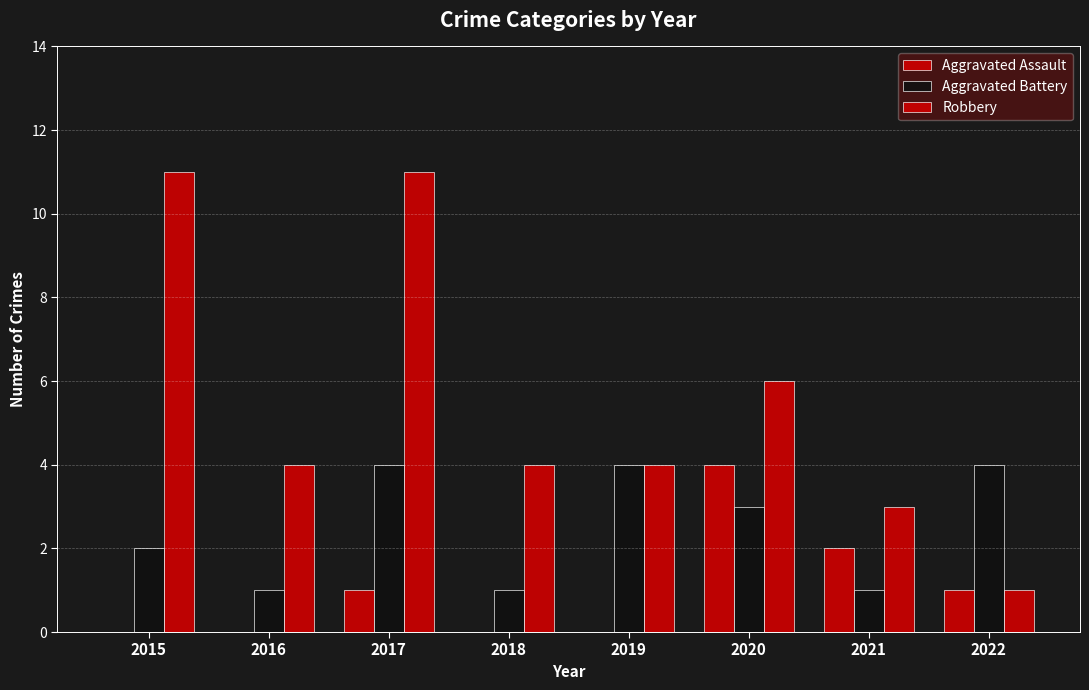

Between 2016 and 2022, which series saw the biggest shift?

Aggravated Battery